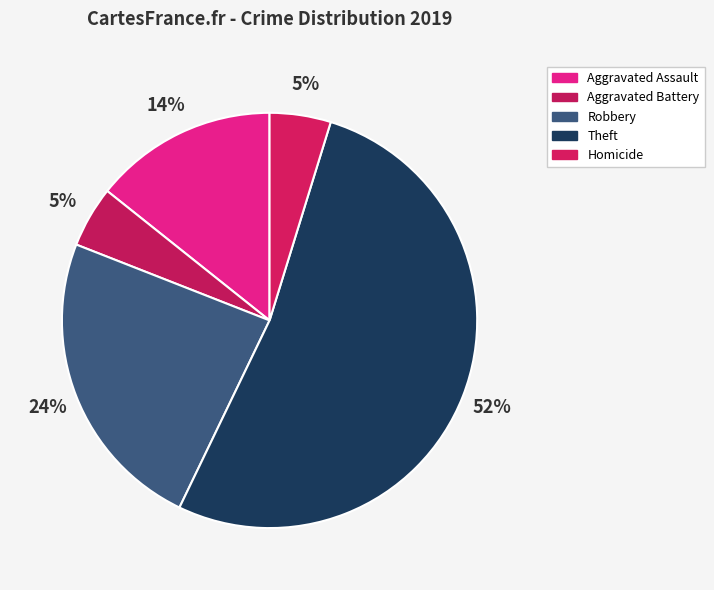

How many segments does this pie chart have?

5